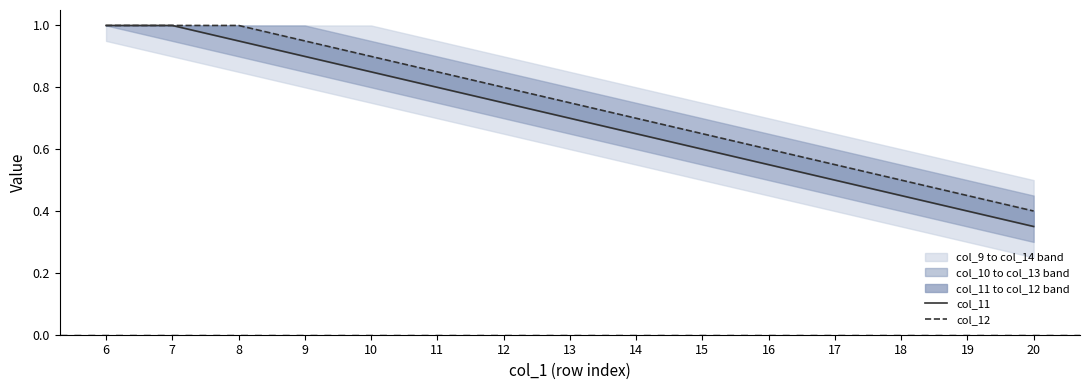

Where is col_11 nearest to the value 0?

20